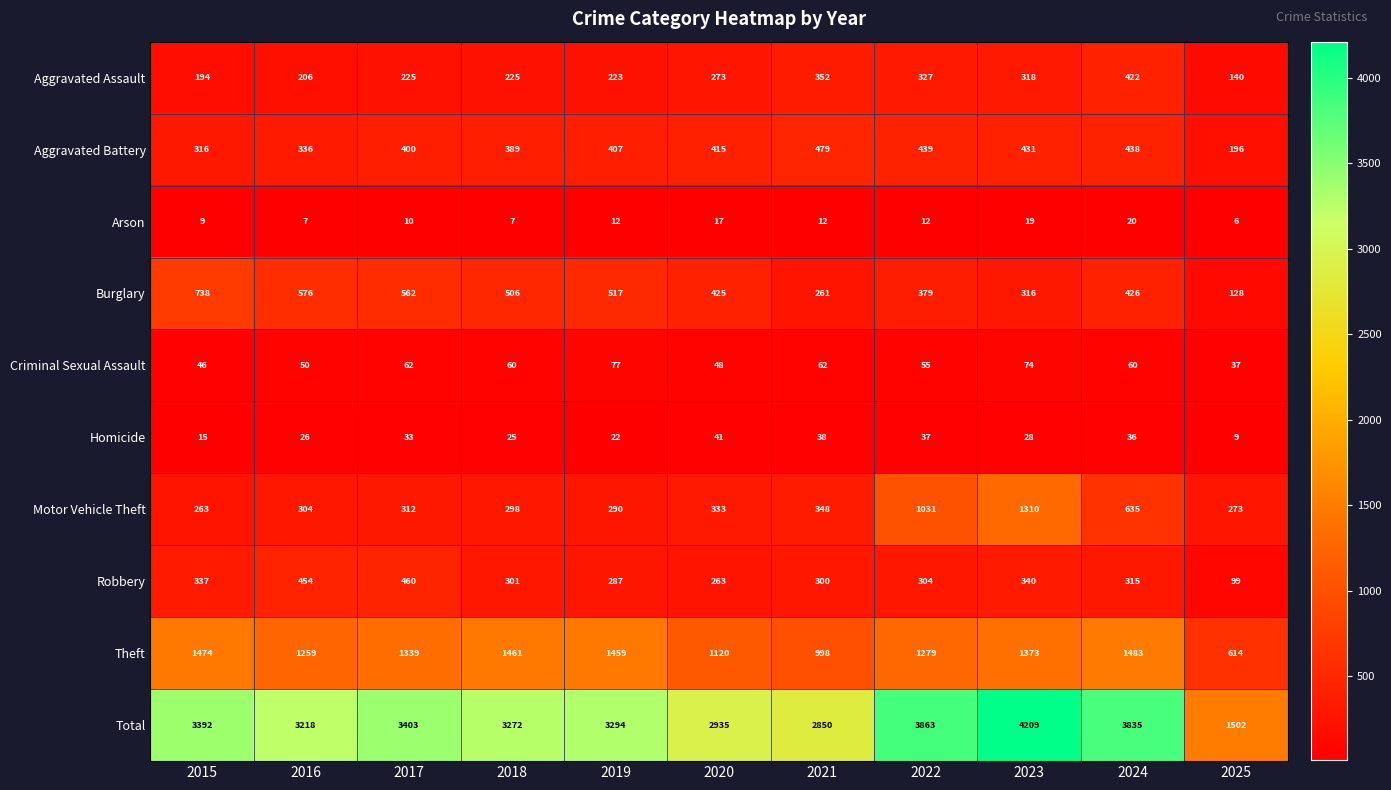

At how many categories does at least one series exceed 1367?

11